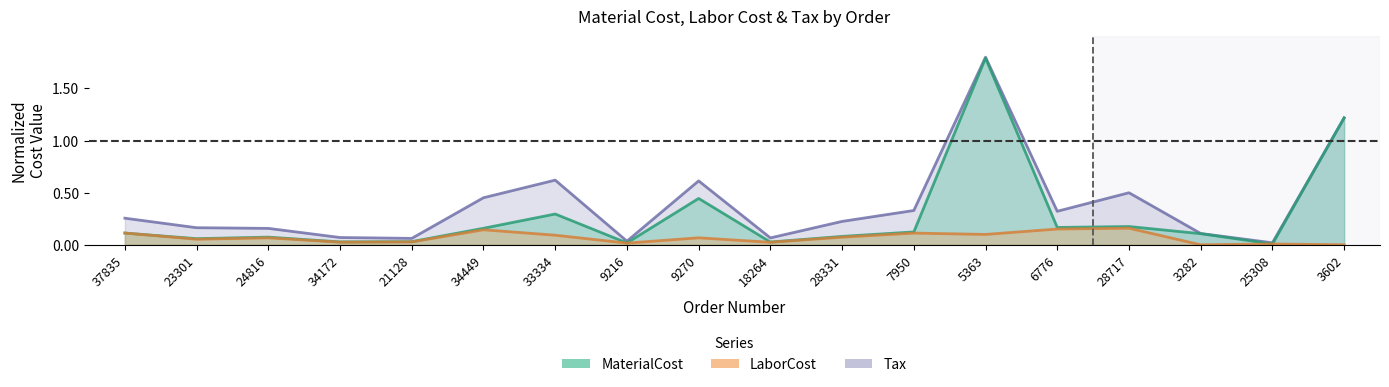

Which series has the largest total across all categories?

Tax